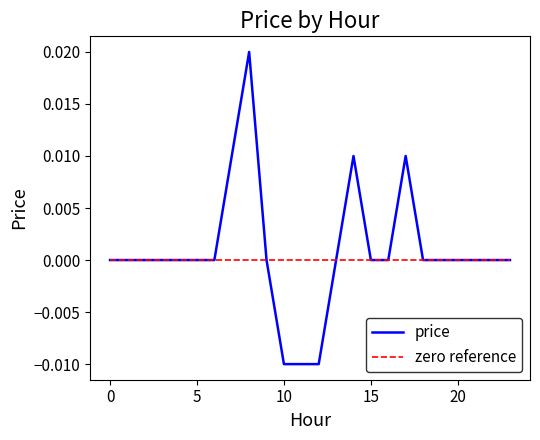

List the series in order of their peak value, lowest first.

zero reference, price